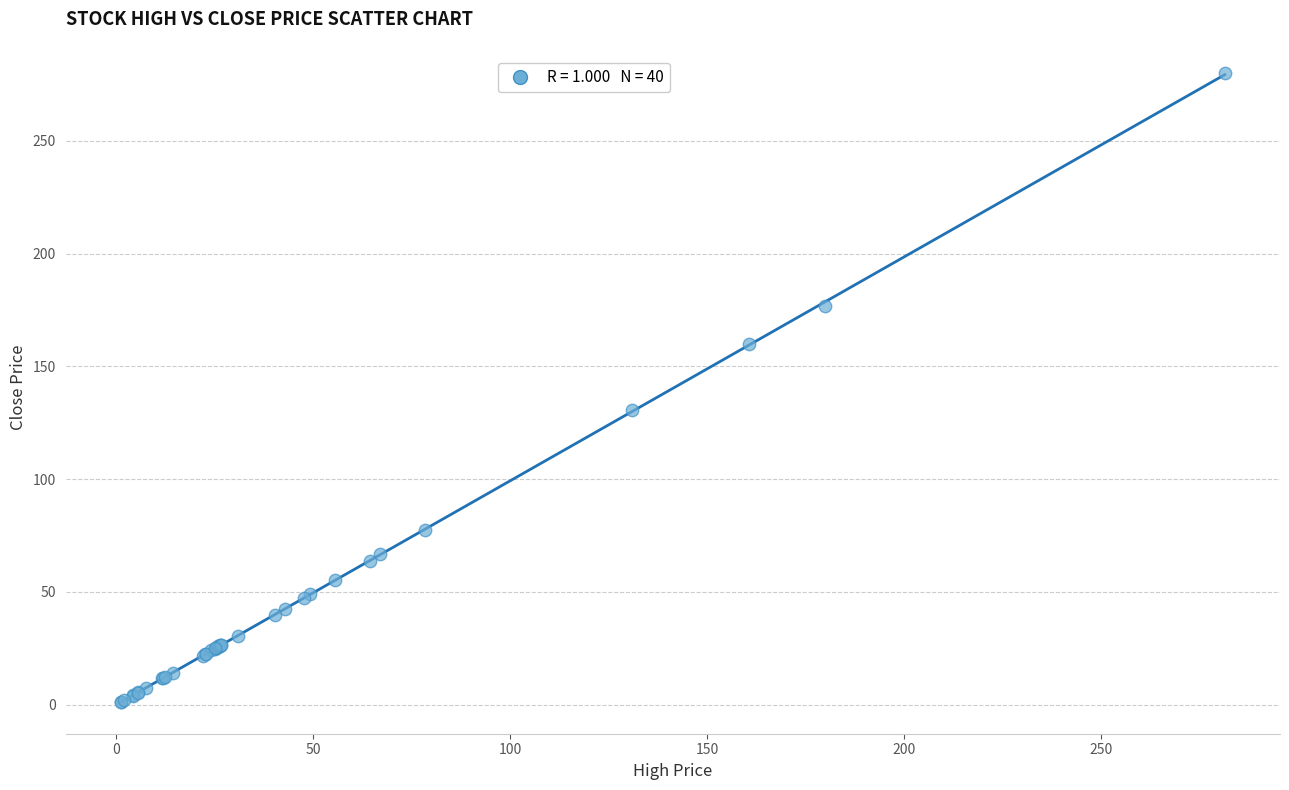

What Y value in the scatter plot is closest to 140?

130.5